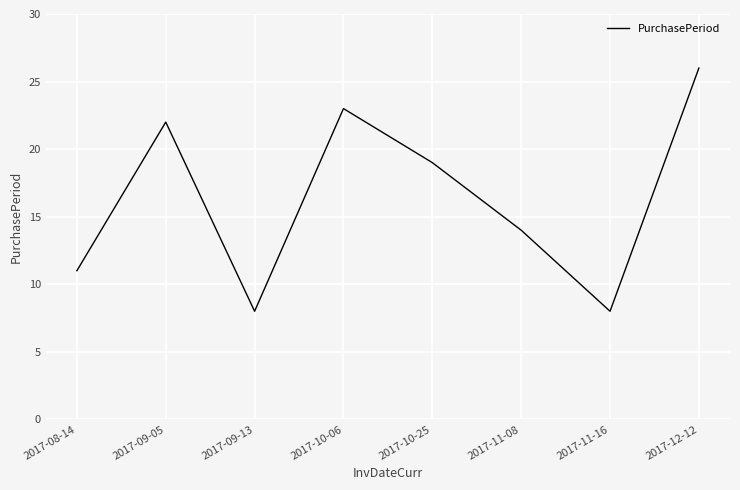

What position from the left is 2017-12-12?

8